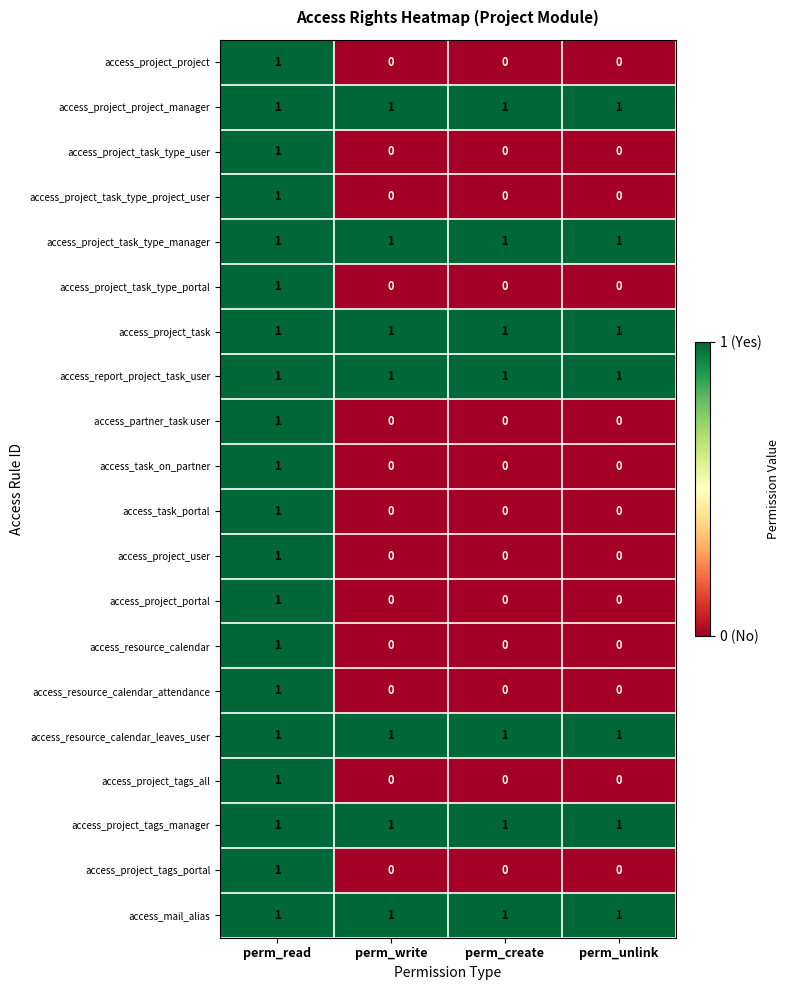

The access_project_tags_manager series shows 1 at perm_write. True or false?

True